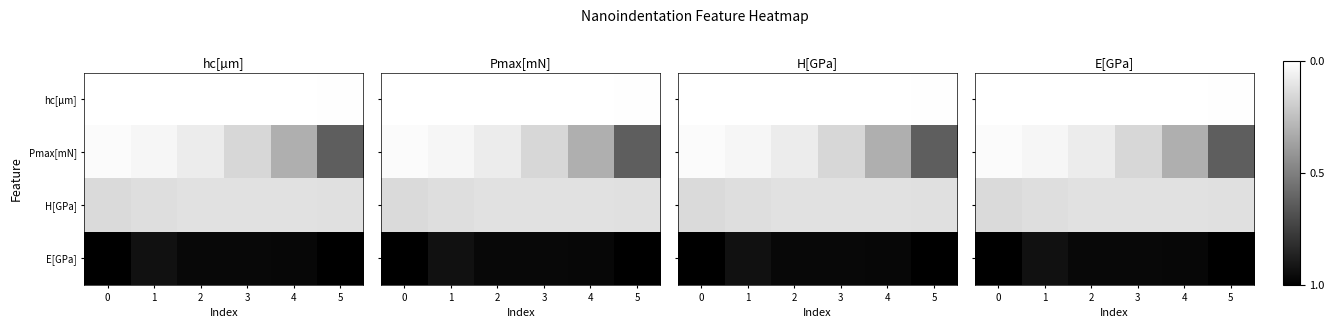

What is the average value of the Pmax[mN] series?

0.2